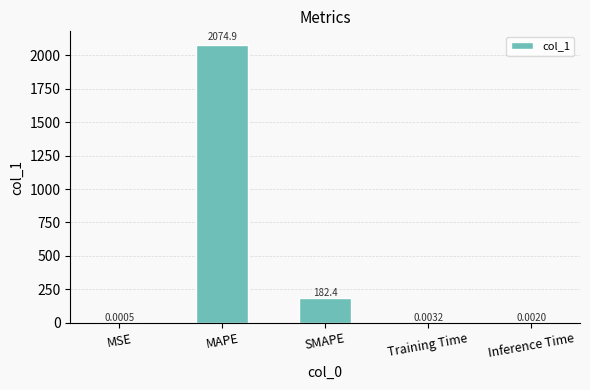

Approximately how many times larger is the value at MAPE compared to SMAPE?

11.4